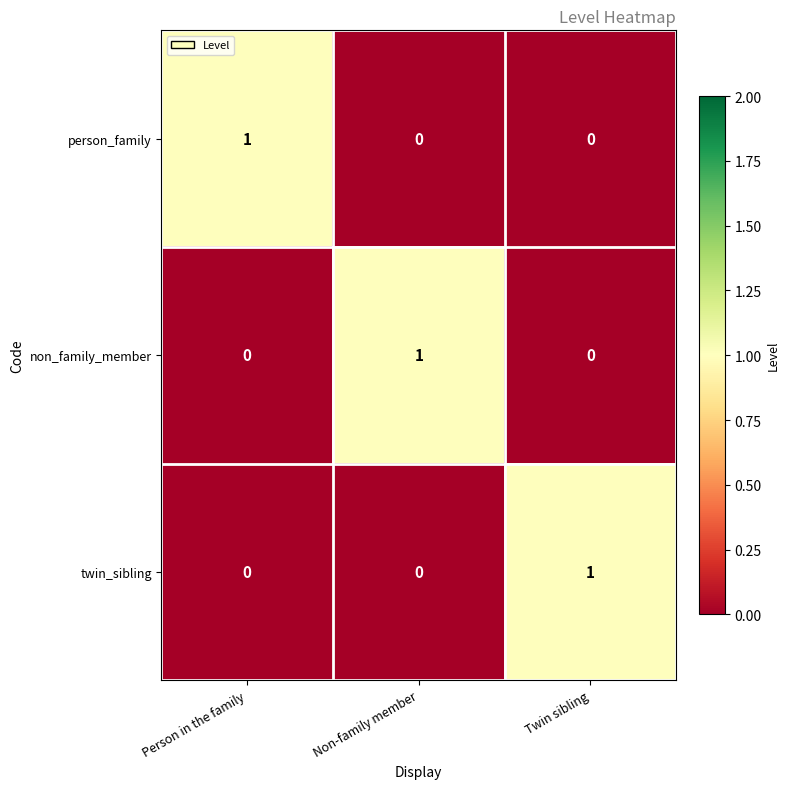

Reading left to right, list all the values displayed in this chart.

person_family: 1	0	0
non_family_member: 0	1	0
twin_sibling: 0	0	1